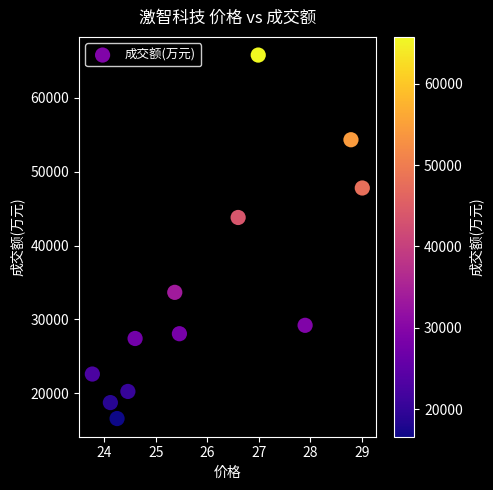

What is the average Y value?

34025